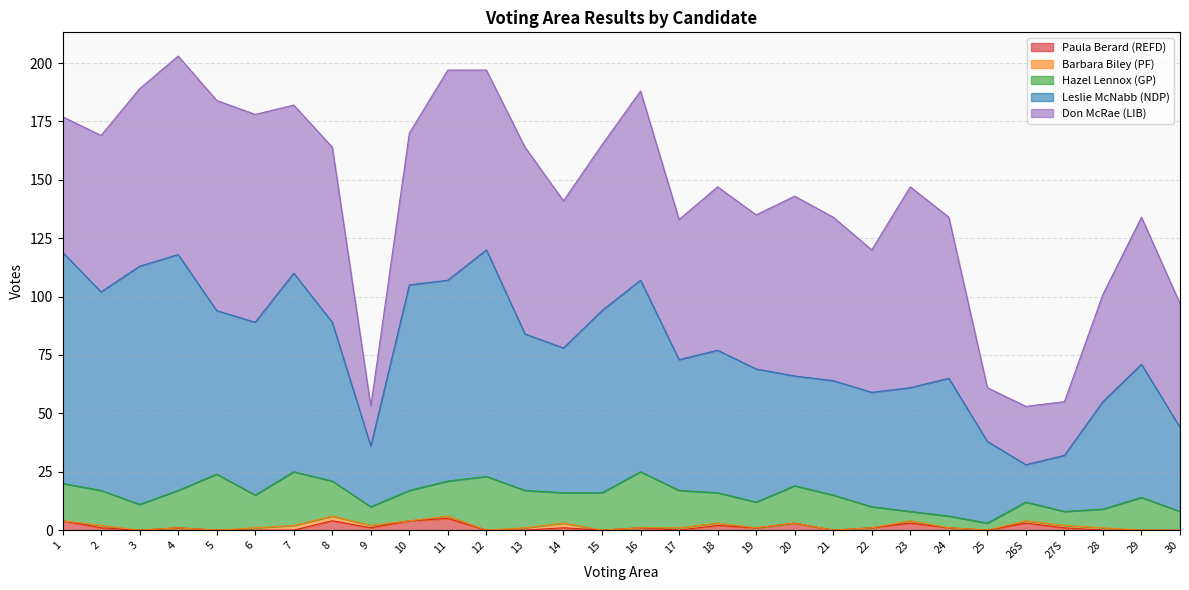

Which series has the largest total across all categories?

Don McRae (LIB)